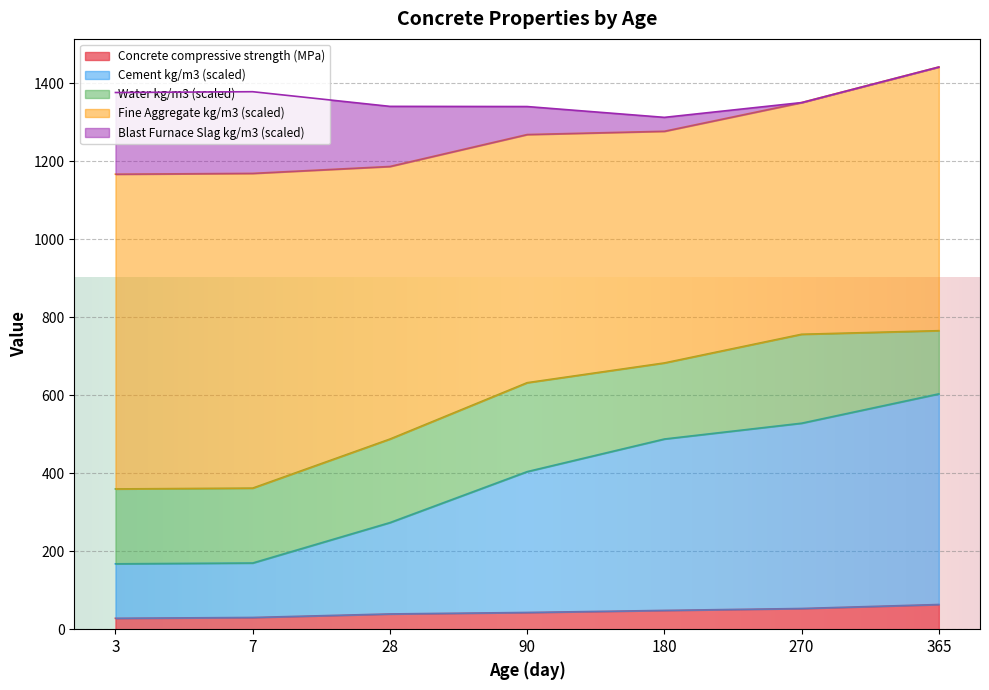

How many lines are shown in the chart?

5